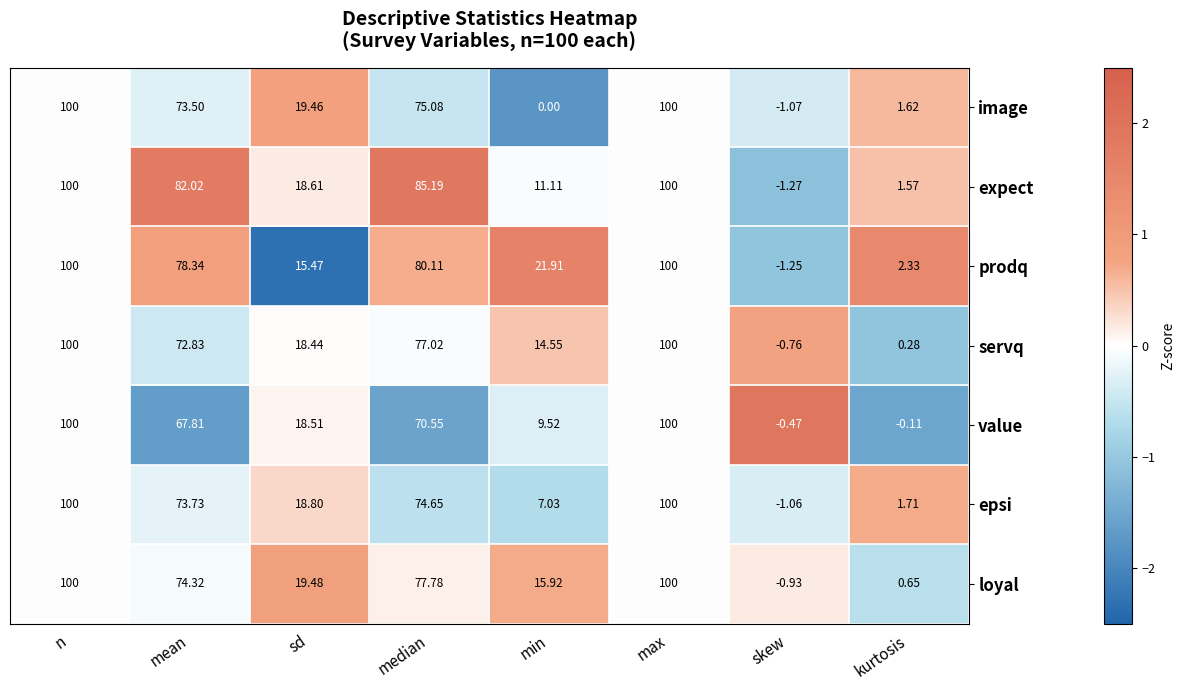

At which label does loyal reach its minimum?

skew